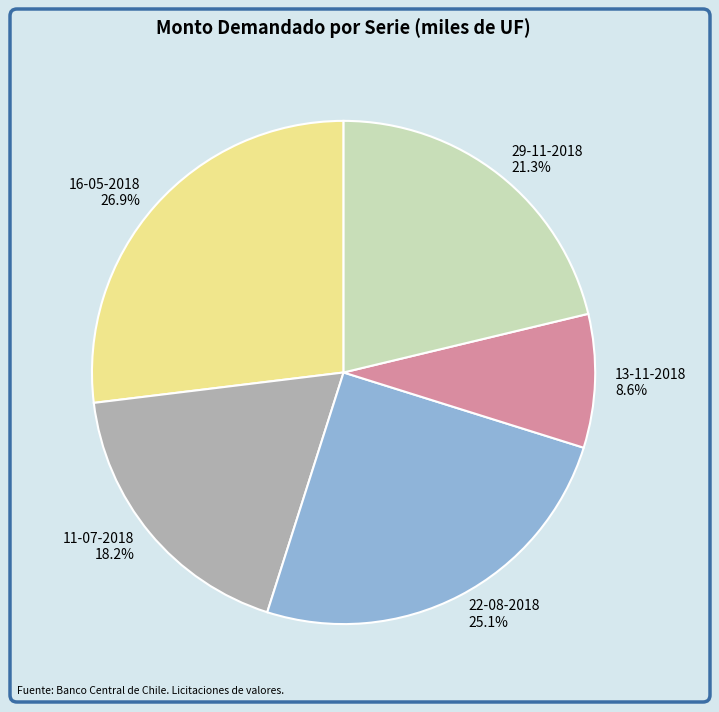

To the nearest percent, what is the difference between the largest and smallest slice percentages?

18%